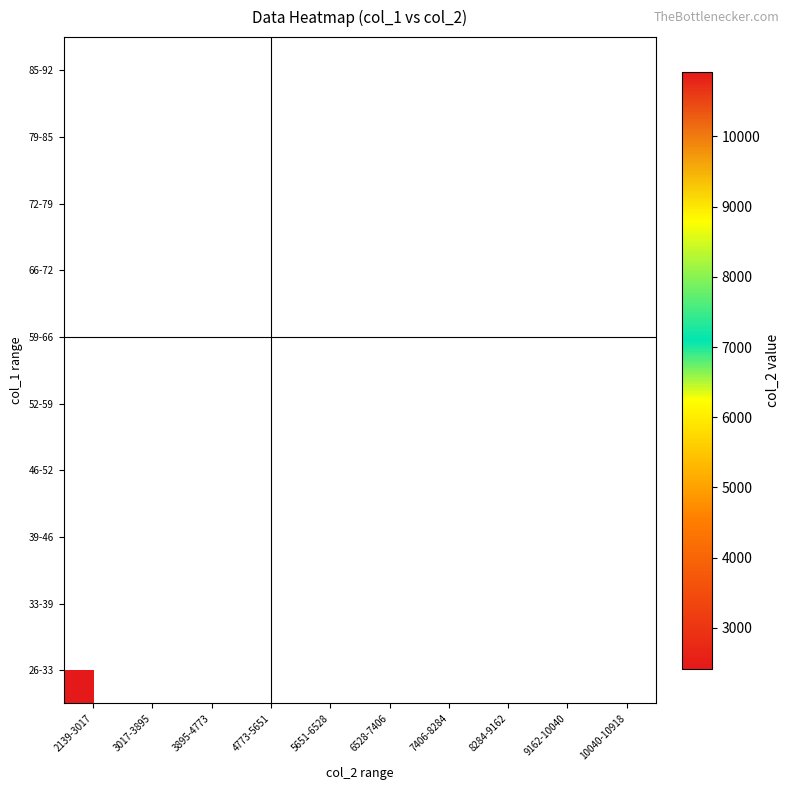

Is the value of 33-39 at 4773-5651 greater than the value of 39-46 at 7406-8284?

No